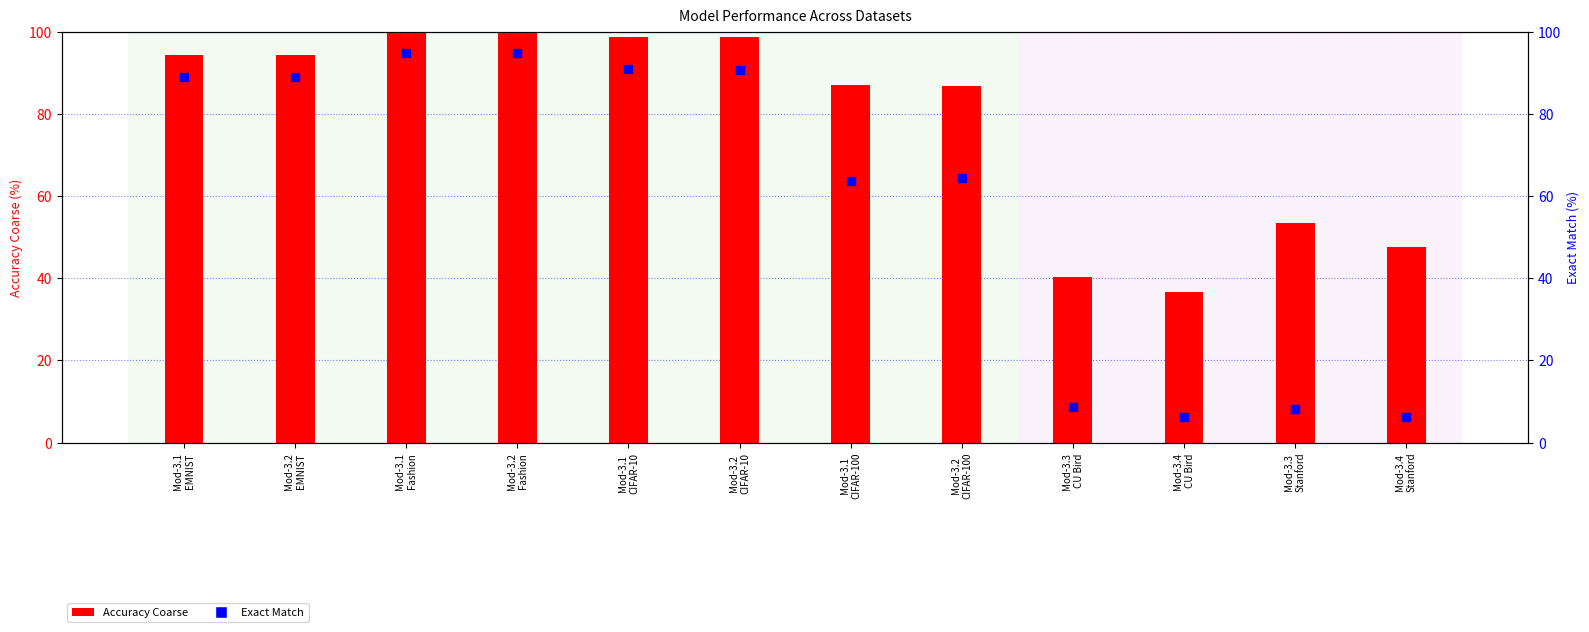

Which series contains the lowest Y value?

Exact Match